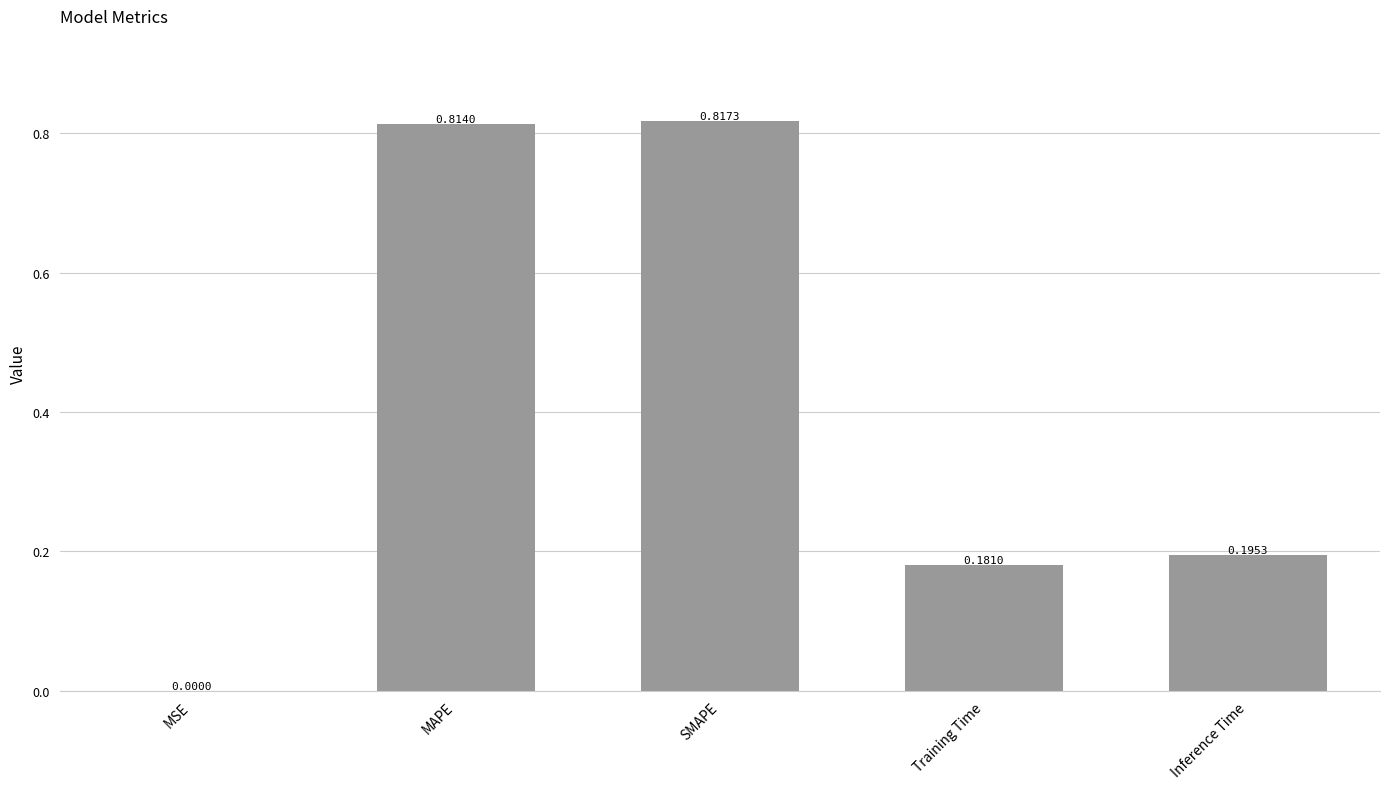

Between MSE and SMAPE, which is larger?

SMAPE